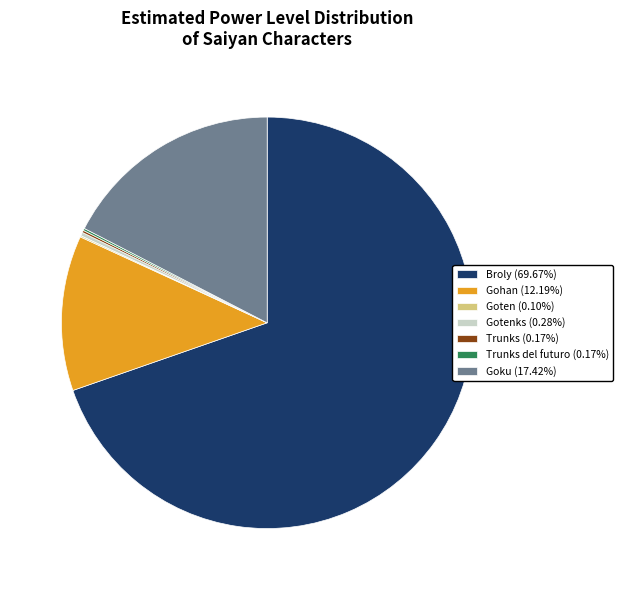

Is there any slice that represents more than half of the pie?

Yes